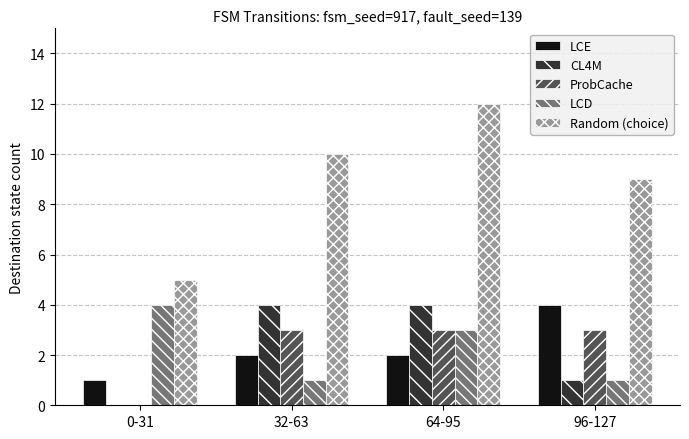

How many distinct data groups are displayed?

5